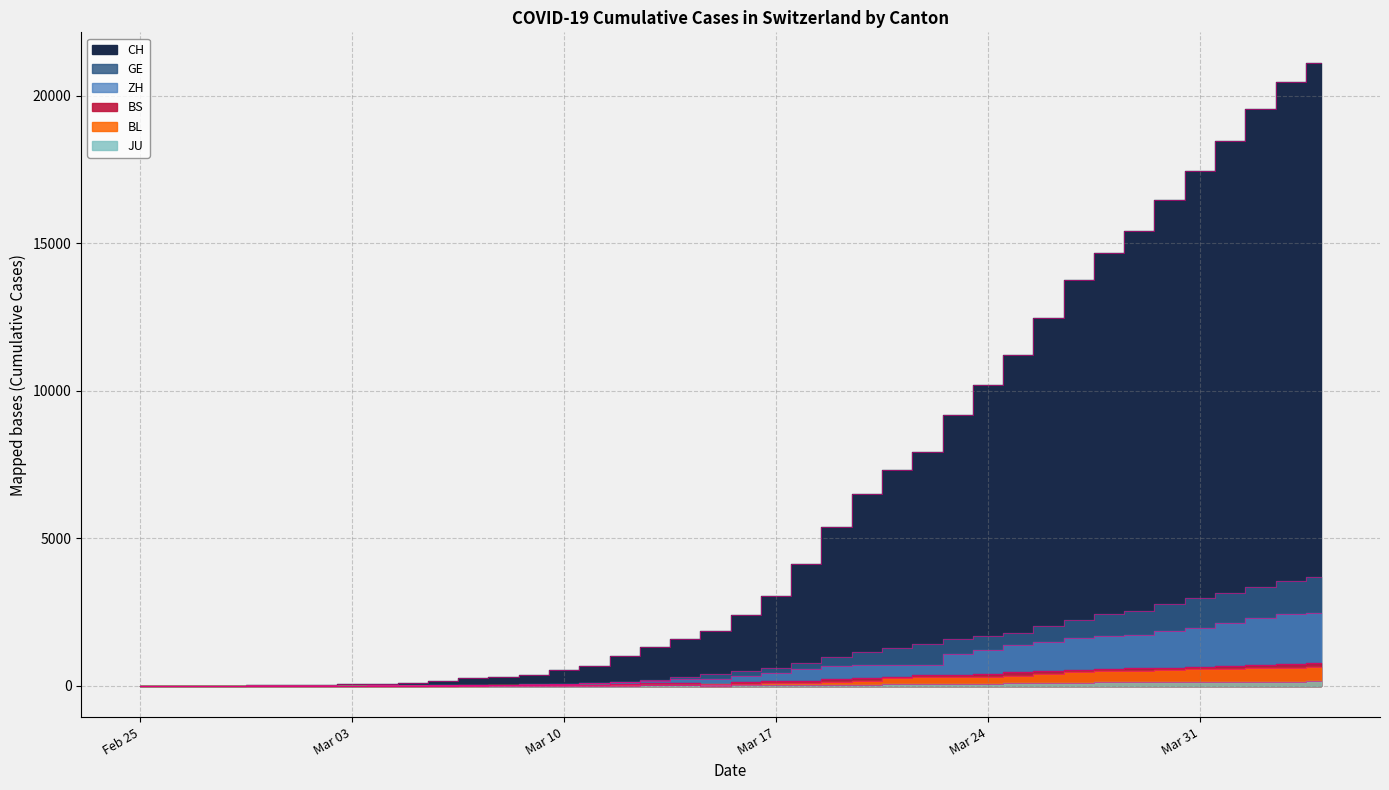

Which category has the lowest value across all series?

Feb 25